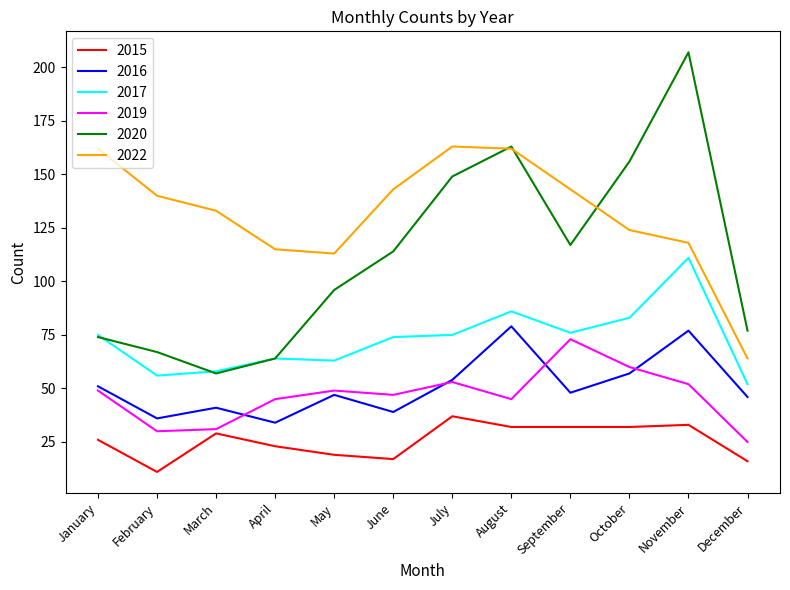

Which series changed the most between September and November?

2020